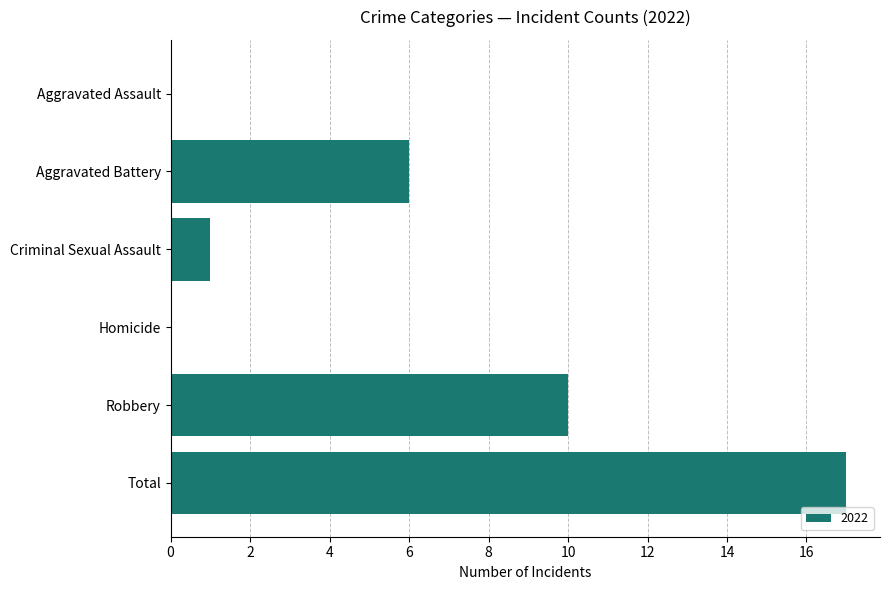

How many data points does each series have?

6